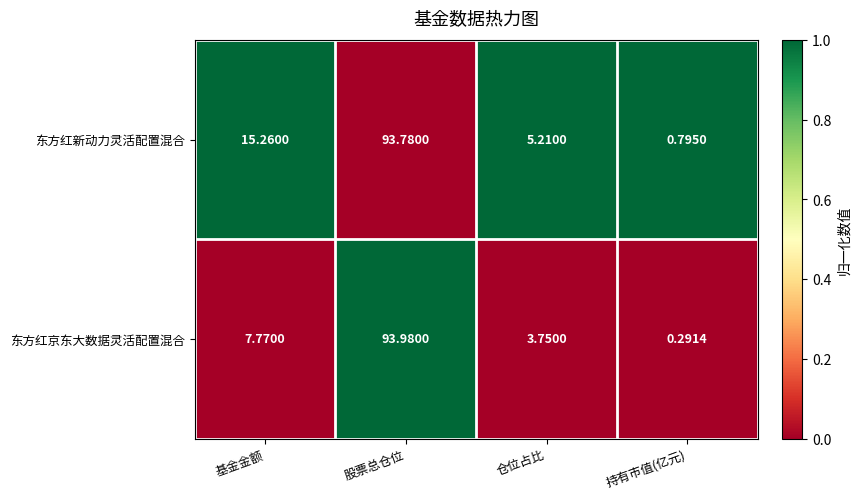

Which series has the largest total across all categories?

东方红新动力灵活配置混合